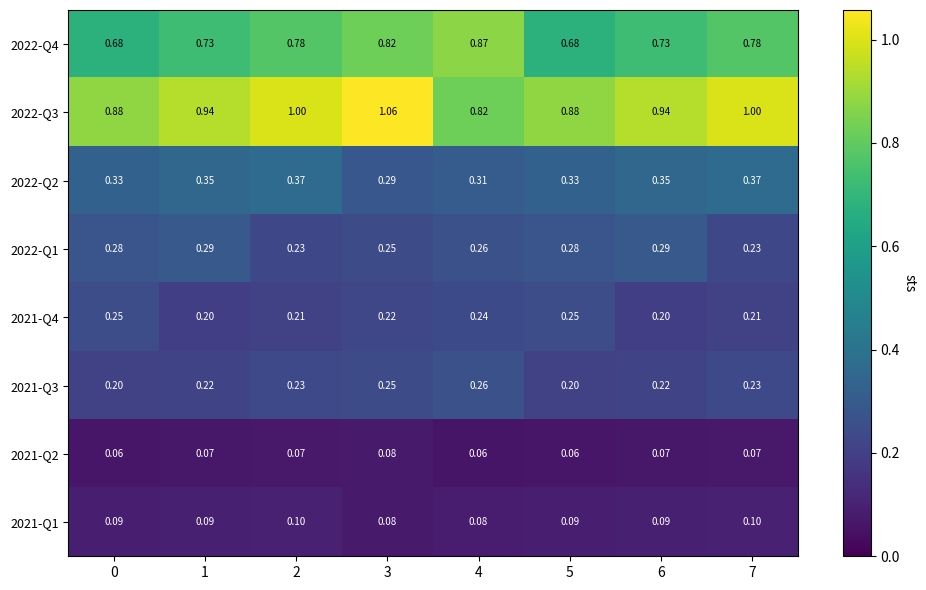

Is the value of 2022-Q2 at 3 greater than the value of 2022-Q3 at 0?

No